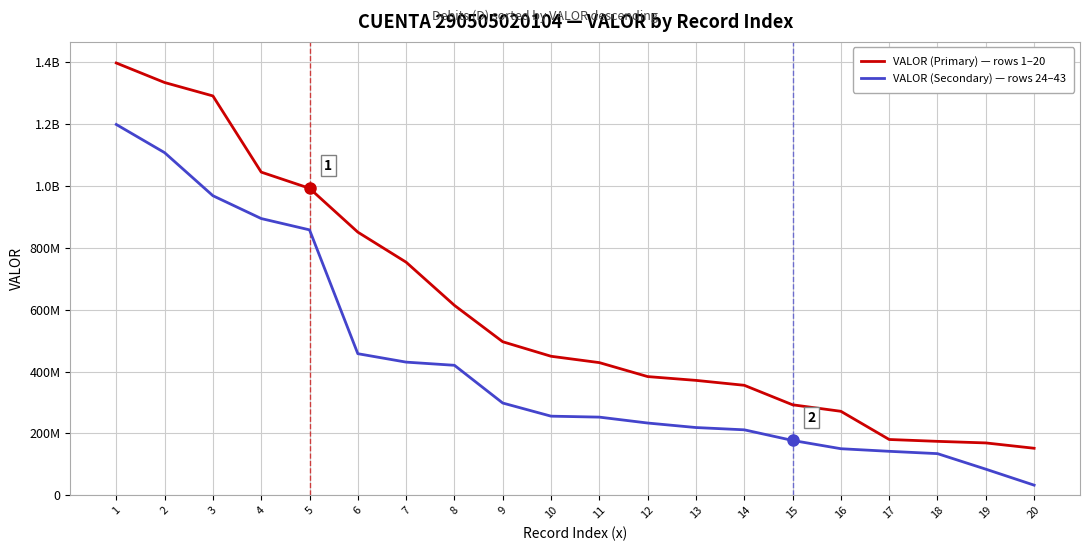

What is the average value of the VALOR (Primary) — rows 1–20 series?

600433484.6